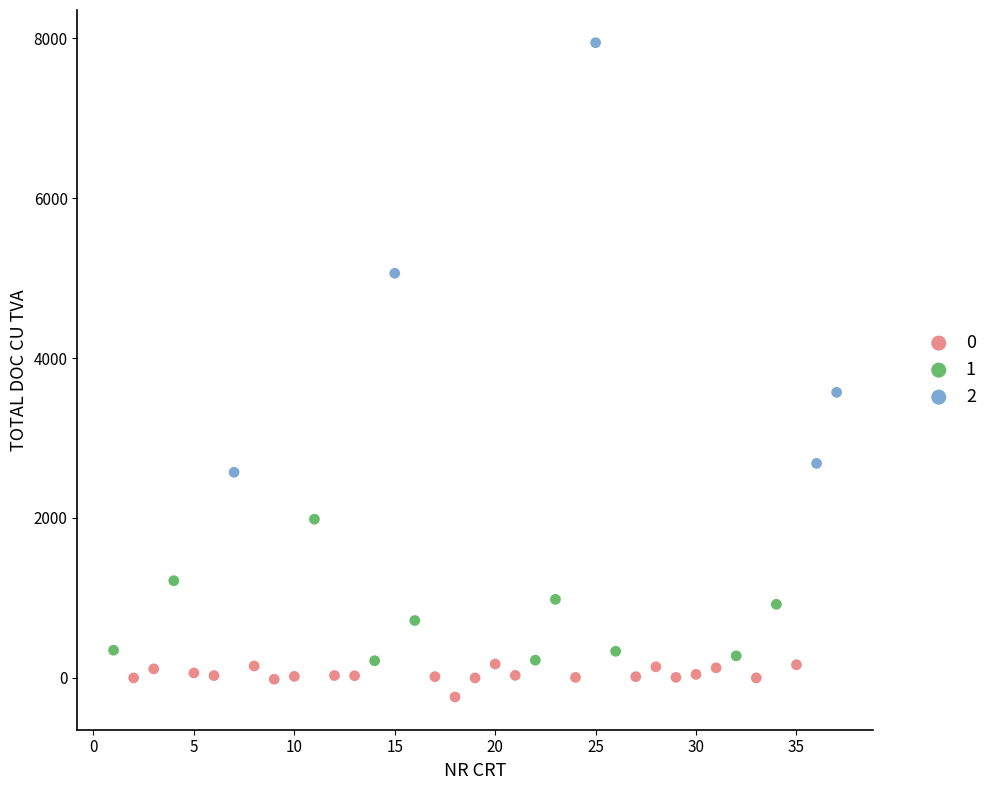

Which series contains the lowest Y value?

0